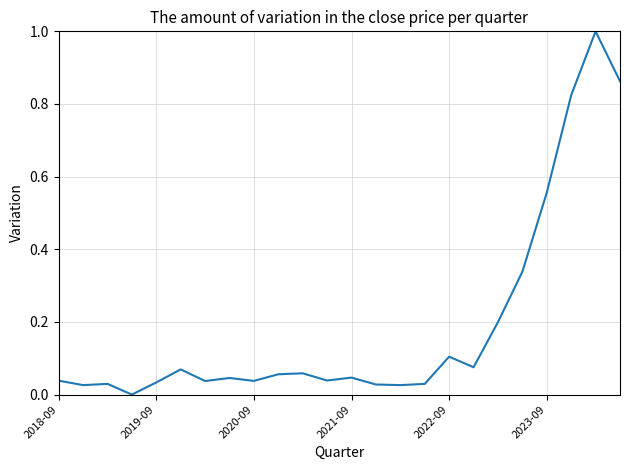

What is the difference between the maximum and minimum values?

1.0